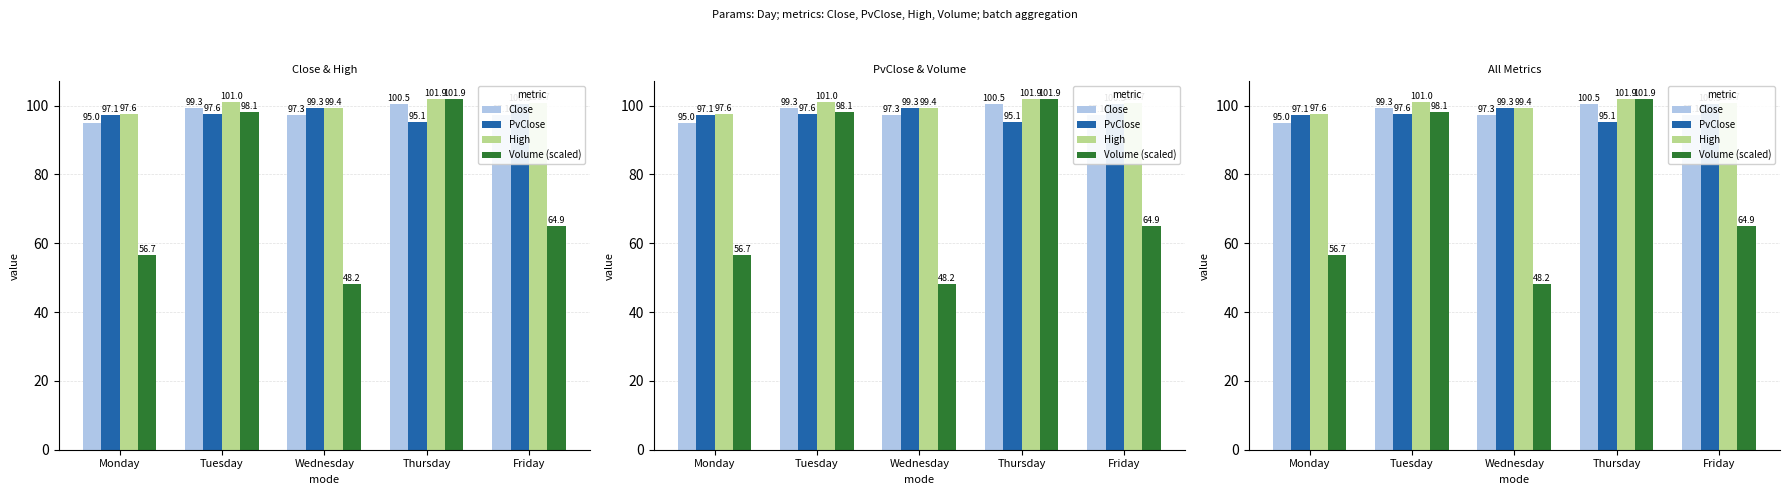

How many bars are there in total?

20